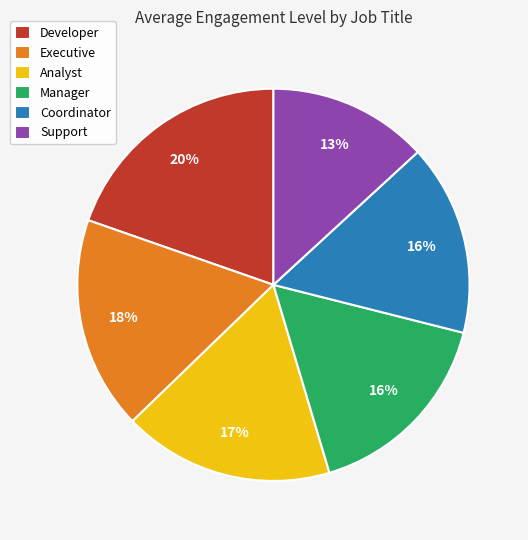

How many slices are in this pie chart?

6